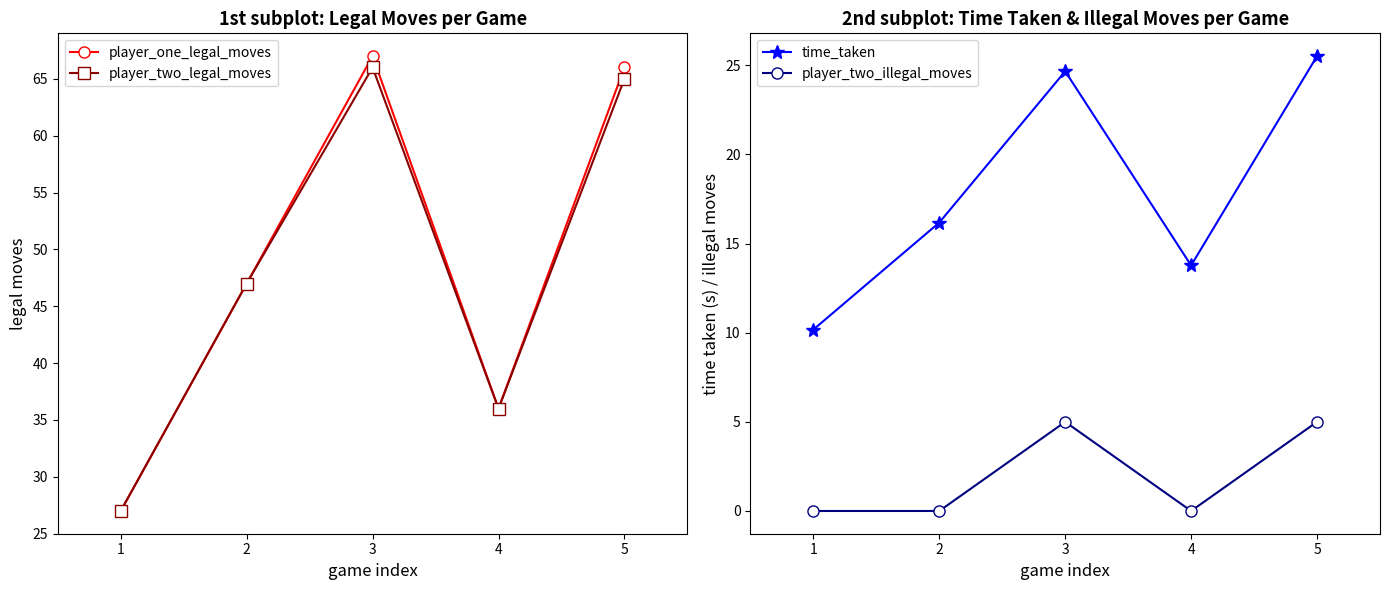

True or false: player_two_illegal_moves and player_two_legal_moves cross at least once.

False